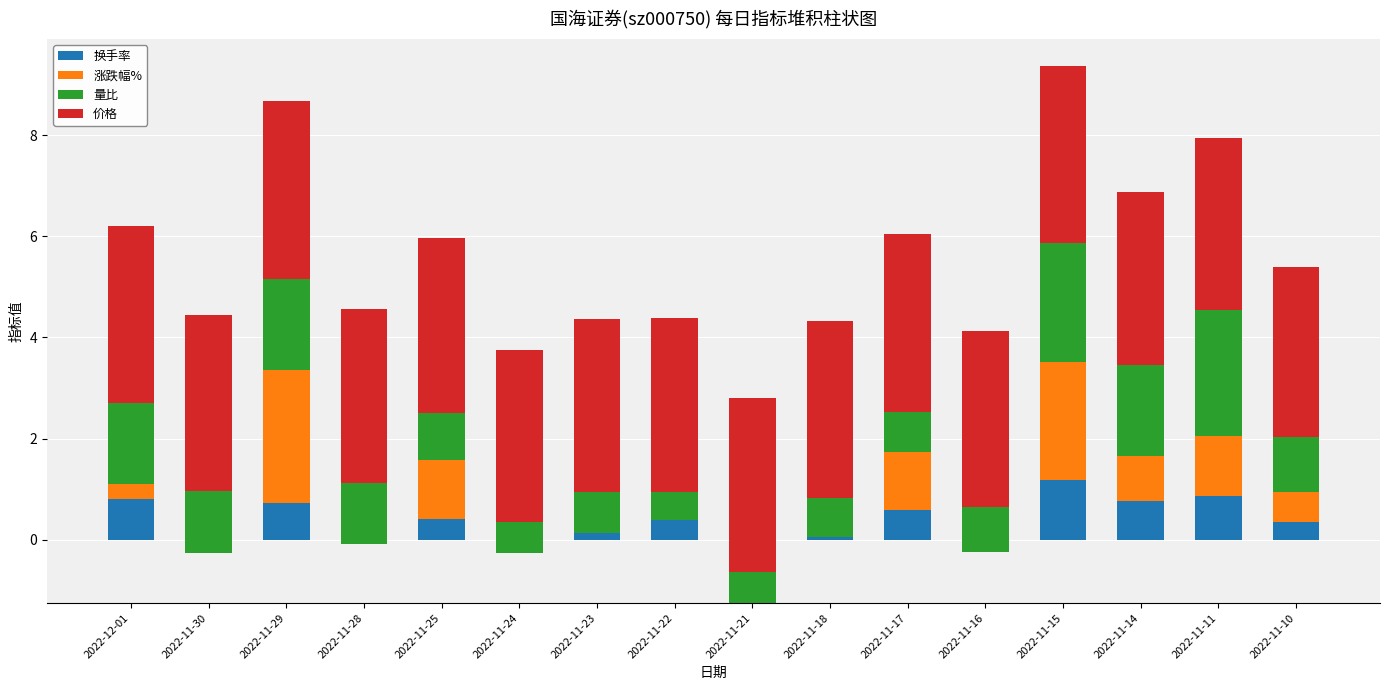

At how many categories does at least one series exceed 3?

16